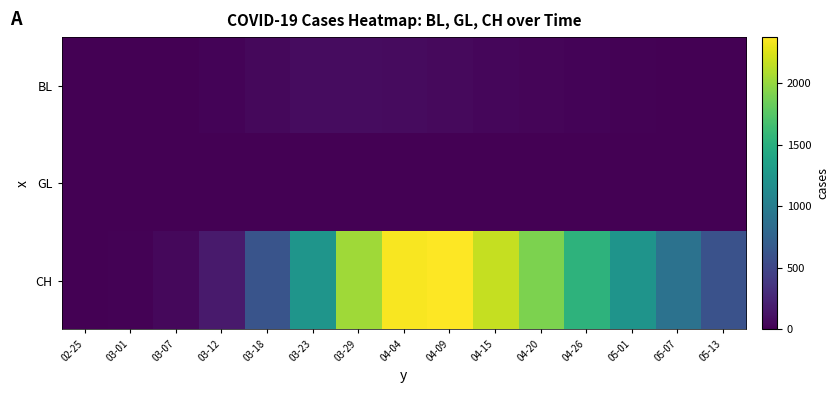

Reading left to right, list all the values displayed in this chart.

BL: 02-25=1	03-01=4	03-07=9	03-12=26	03-18=51	03-23=75	03-29=82	04-04=70	04-09=56	04-15=42	04-20=34	04-26=27	05-01=11	05-07=3	05-13=0
GL: 02-25=0	03-01=0	03-07=0	03-12=0	03-18=0	03-23=0	03-29=3	04-04=5	04-09=5	04-15=5	04-20=4	04-26=3	05-01=2	05-07=1	05-13=0
CH: 02-25=0	03-01=16	03-07=48	03-12=174	03-18=617	03-23=1241	03-29=2038	04-04=2349	04-09=2373	04-15=2161	04-20=1905	04-26=1538	05-01=1227	05-07=891	05-13=599